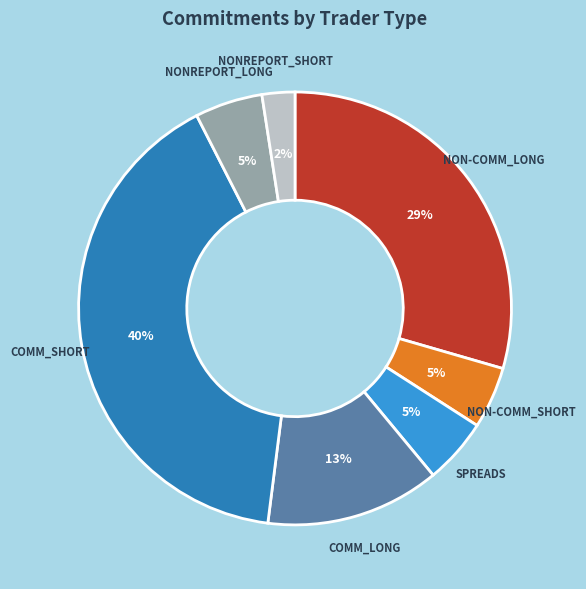

Count the number of slices in the pie.

7